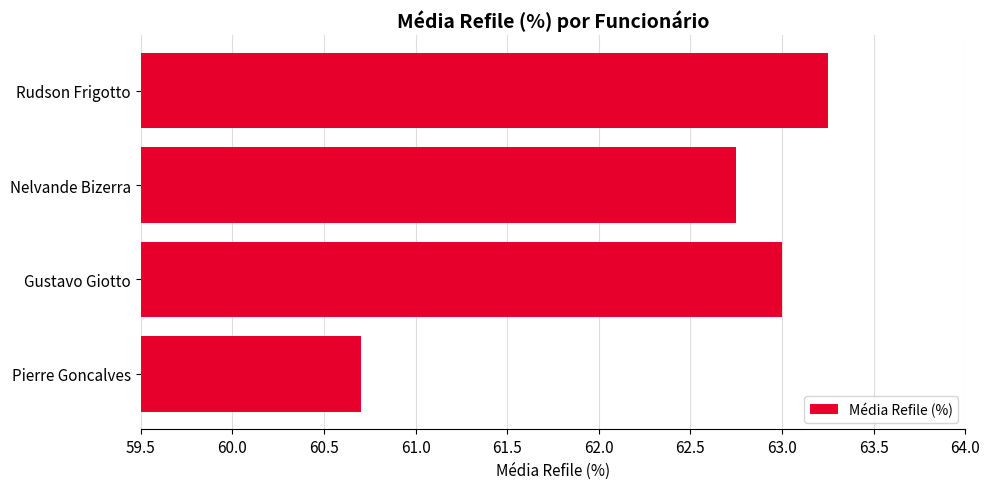

At which category does the chart reach its peak across all series?

Rudson Frigotto